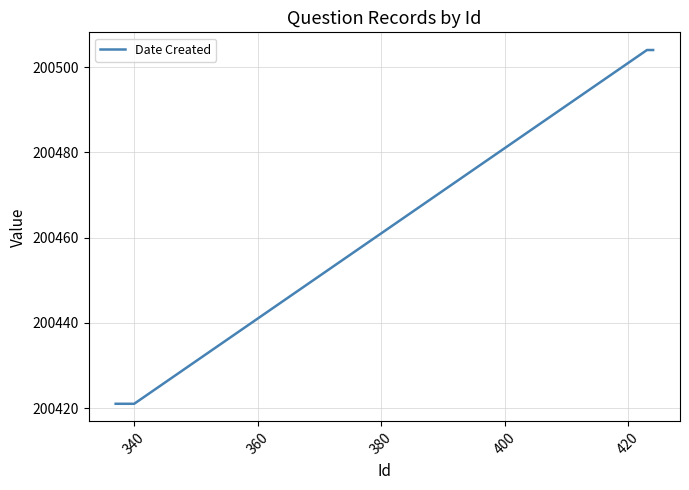

True or false: the data has more than 2 interior local peaks.

False